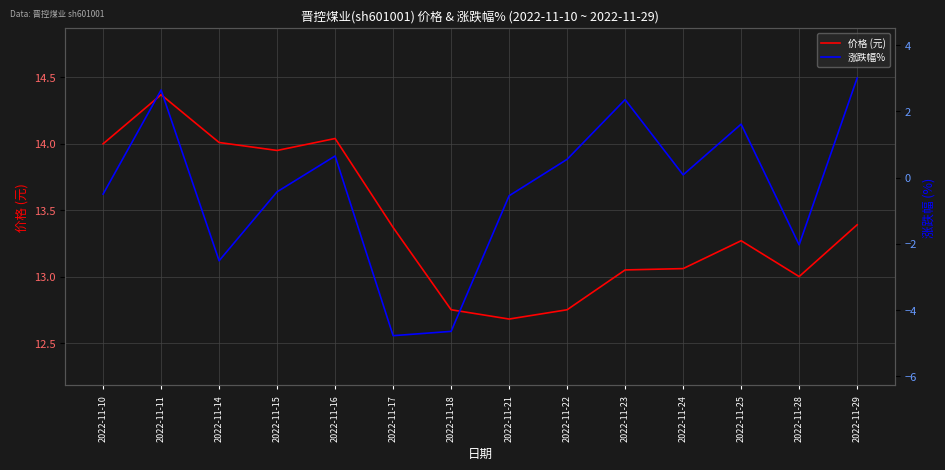

True or false: 价格 (元) and 涨跌幅% intersect in this chart.

False